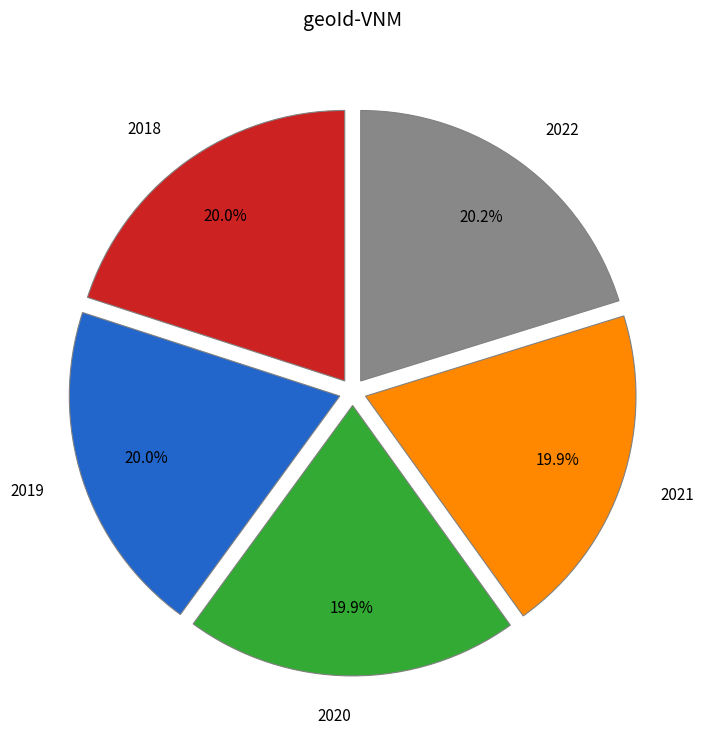

To the nearest percent, what portion does 2022 represent?

20%